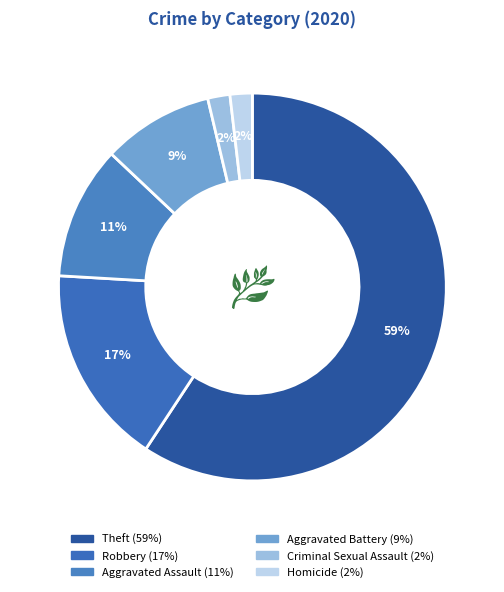

Count the number of slices in the pie.

6